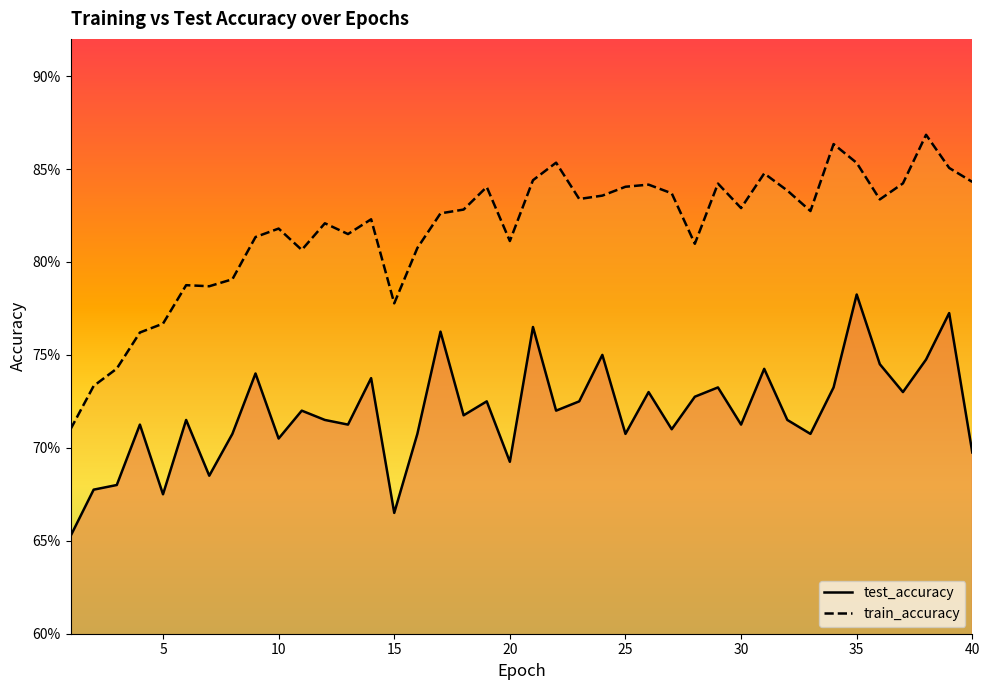

Which series has the largest total across all categories?

train_accuracy